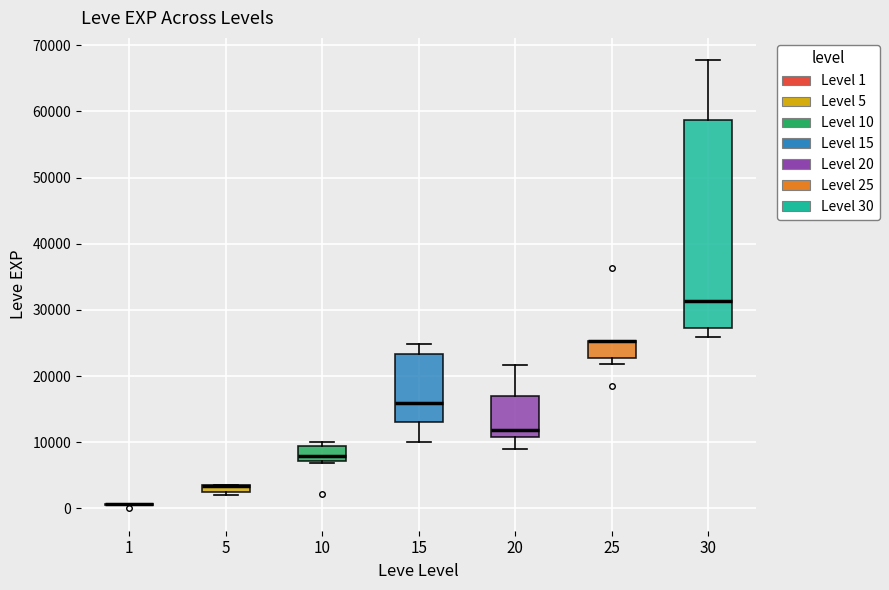

Where is the lower edge of the box at x = 5 on the y-axis? The values are not printed on the chart, so give them approximately, as read against the axis.

2000